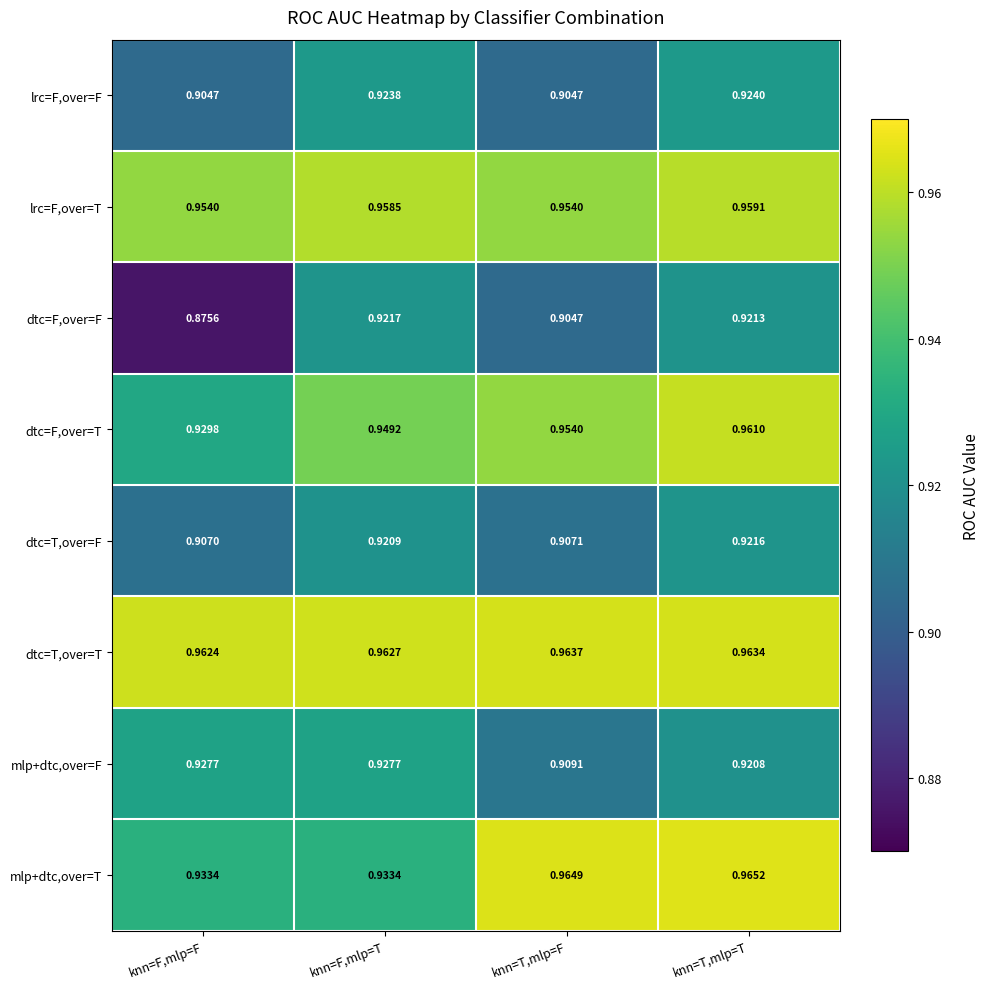

At which category is the sum across all series the highest?

knn=T,mlp=T